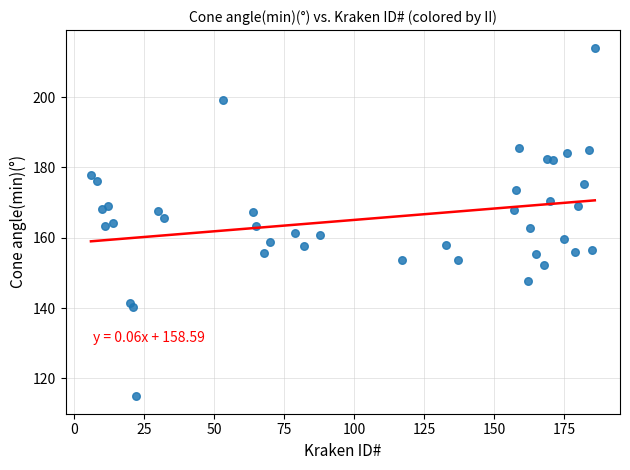

What is the range of Y values (max minus min)?

99.2